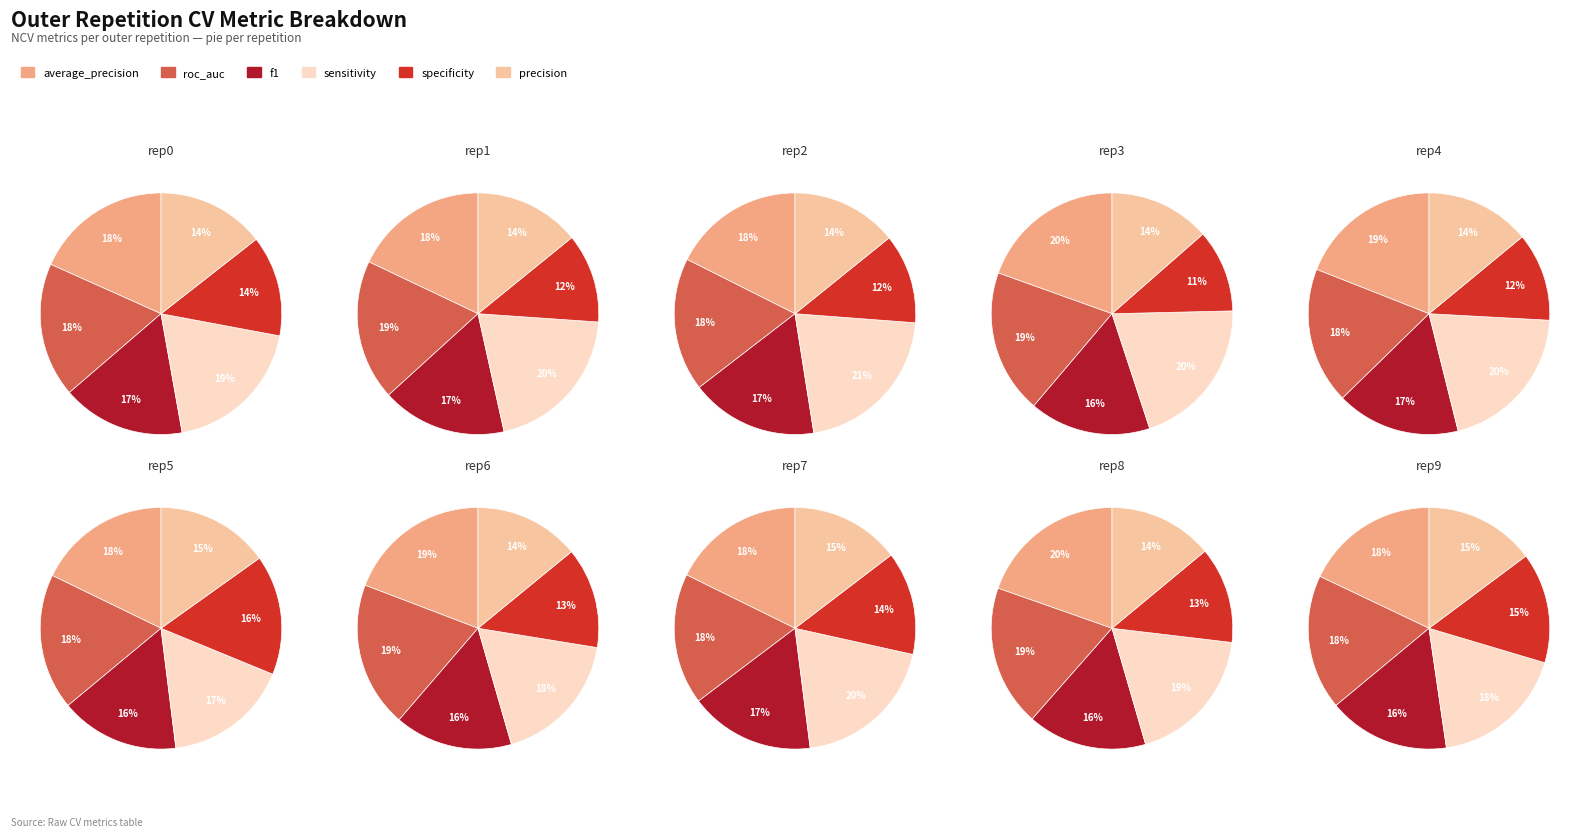

Rank the series at outer-repetition2 from lowest to highest value.

ncv_specificity, ncv_precision, ncv_f1, ncv_average_precision, ncv_roc_auc, ncv_sensitivity